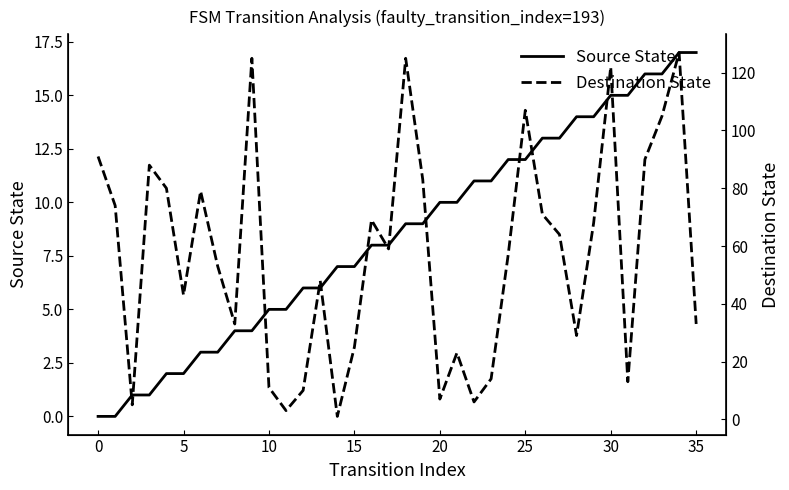

The value of Destination State at 35 is 33. True or false?

True